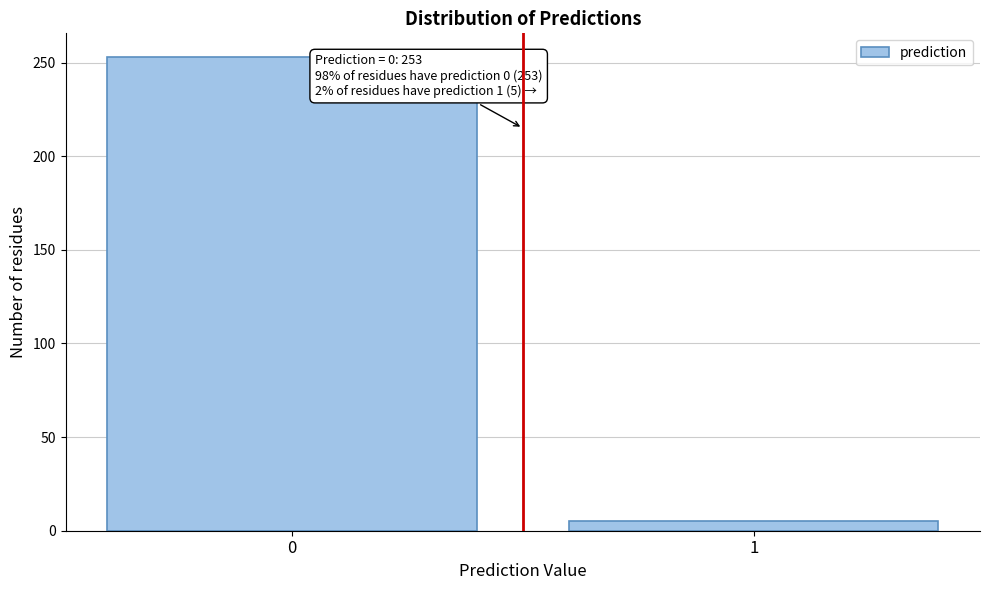

Reading left to right, transcribe all the data shown in this chart.

0=253	1=5